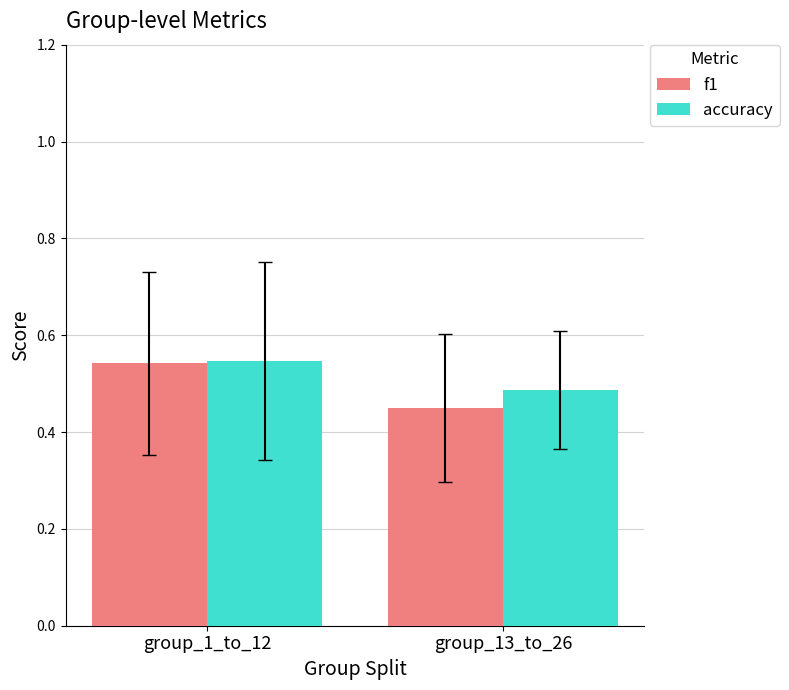

What are all the series names shown in the legend?

f1, accuracy